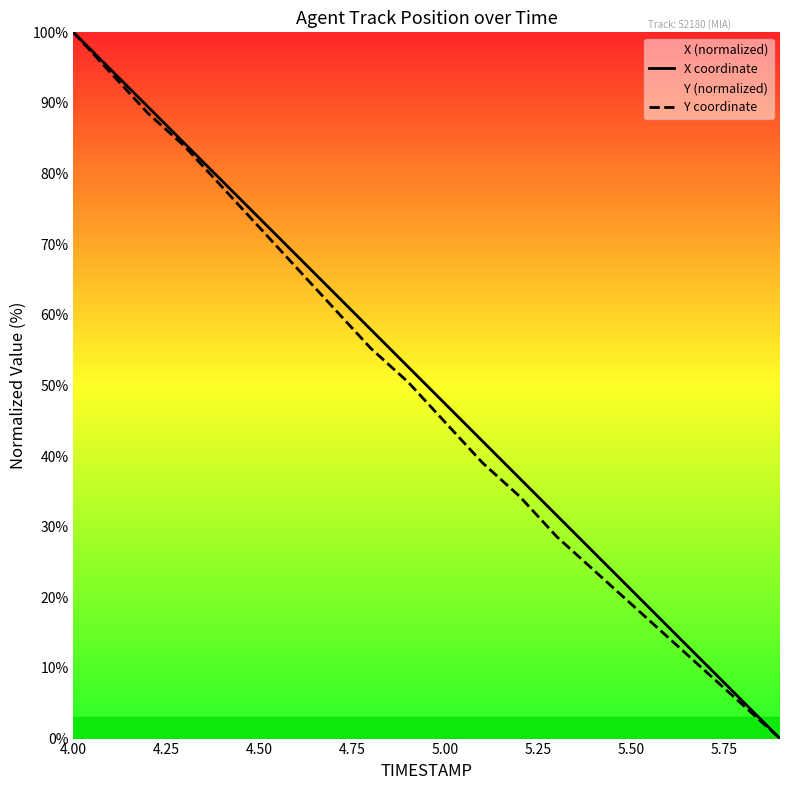

At how many categories does at least one series exceed 20?

16